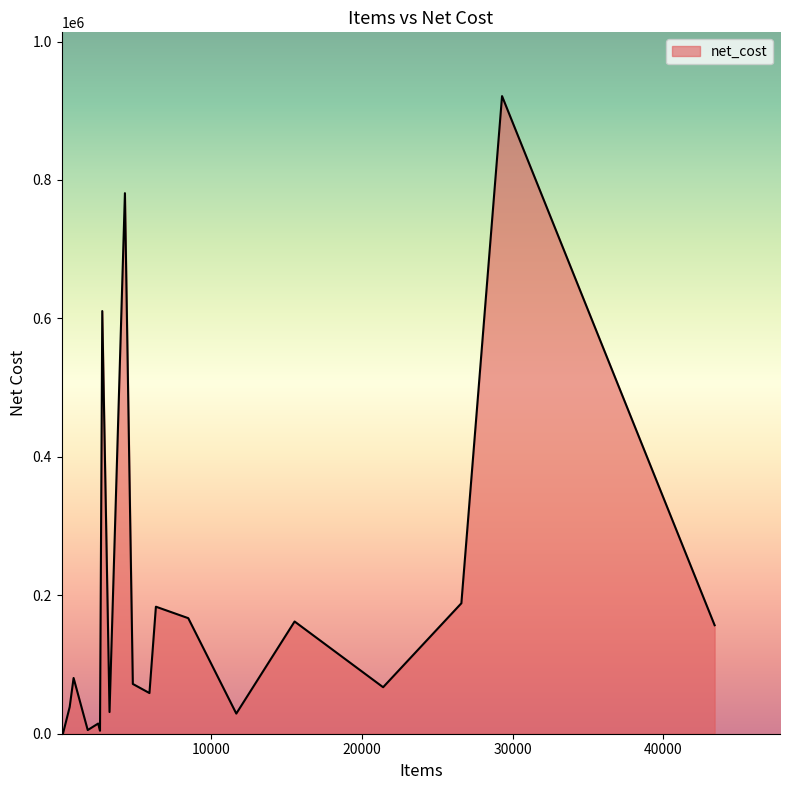

True or false: the data has more than 1 interior local peaks.

True